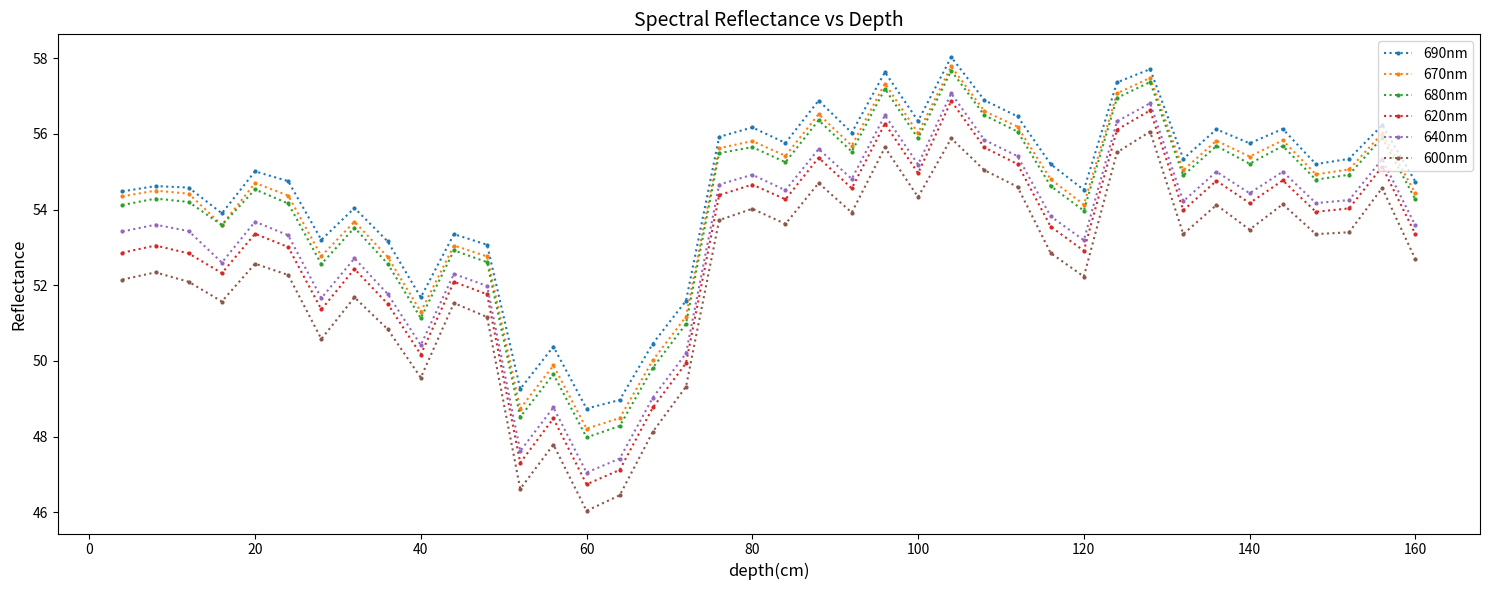

What is the lowest value of the 620nm series?

46.7